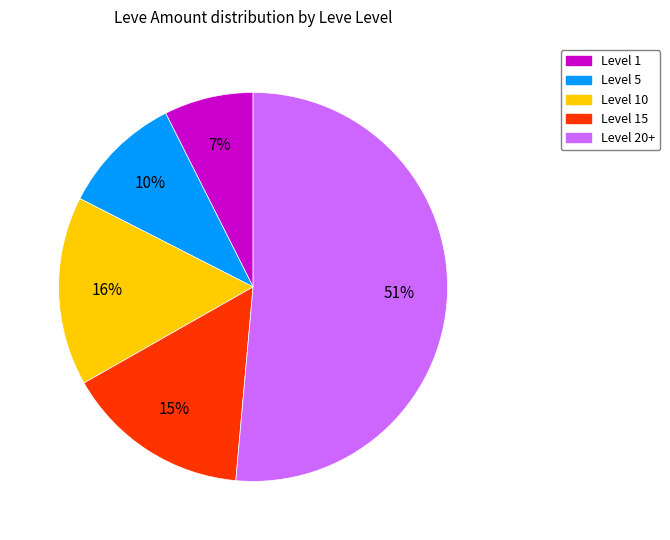

Is there a majority slice in this chart?

Yes